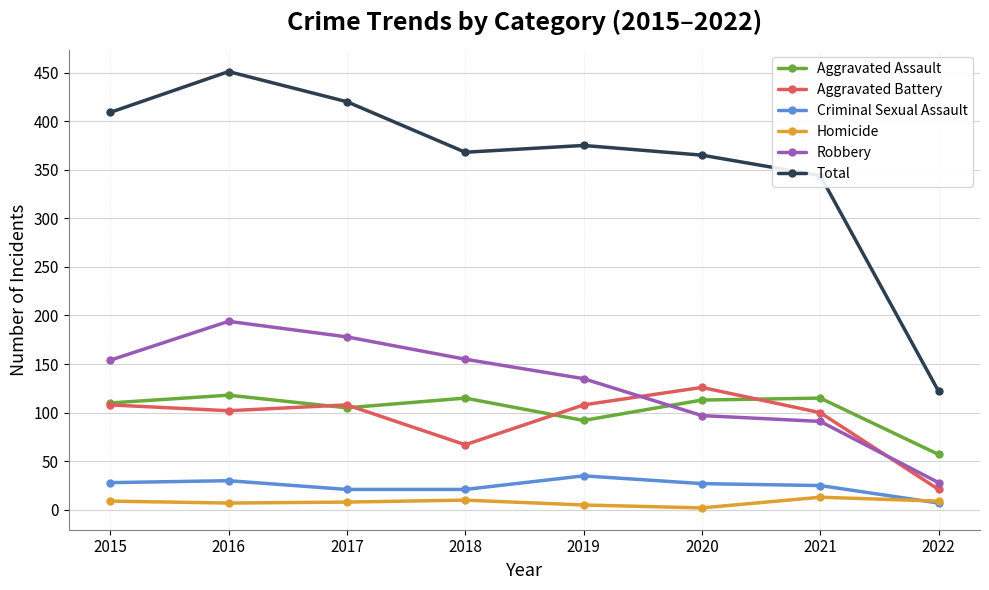

In Robbery, how many points are higher than both neighbors (excluding endpoints)?

1